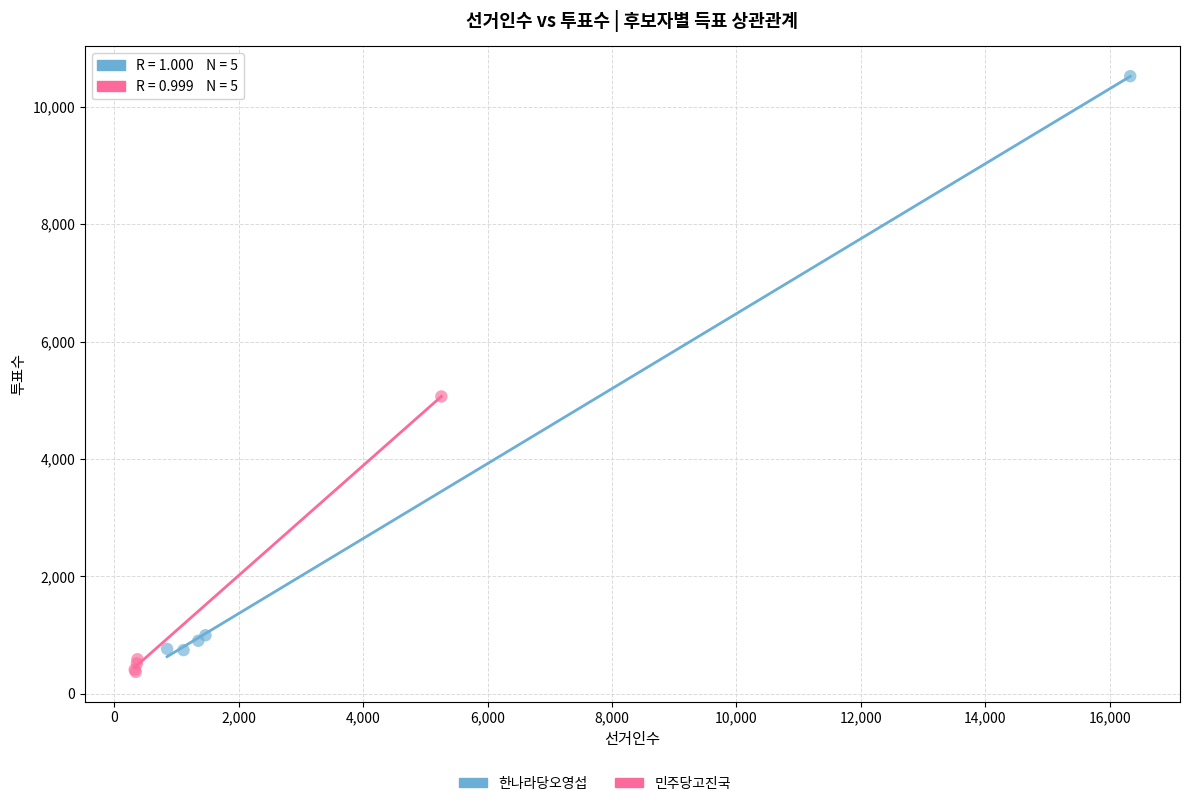

Which series contains the highest Y value?

한나라당오영섭